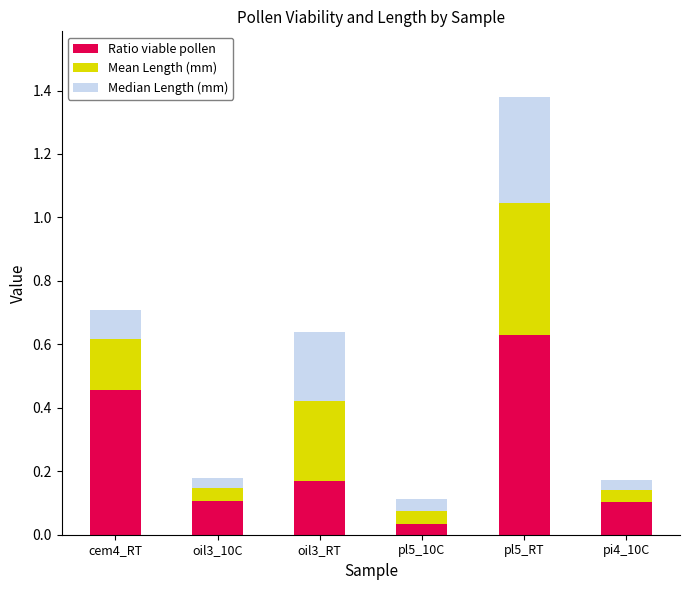

The value of Ratio viable pollen at oil3_10C is 0.1. True or false?

True